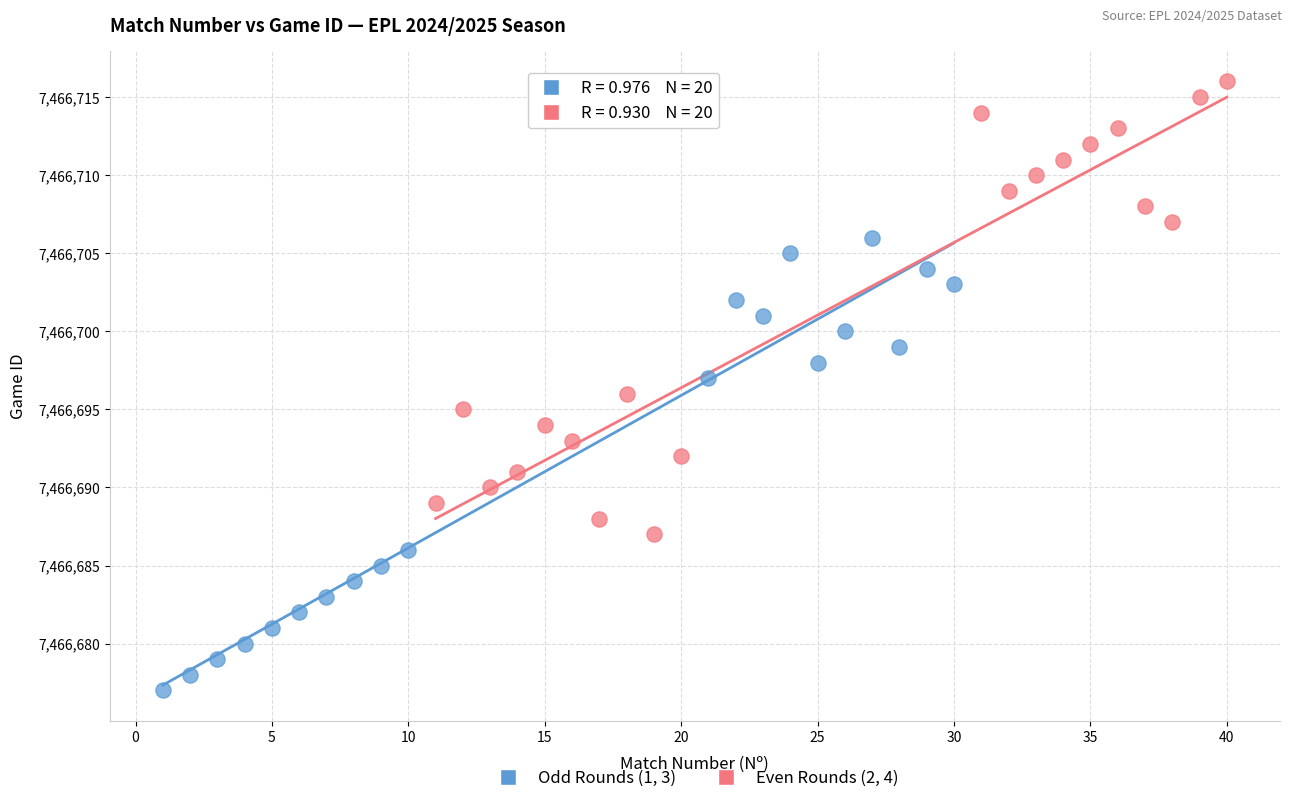

Which series reaches the maximum Y coordinate?

Even Rounds (2, 4)